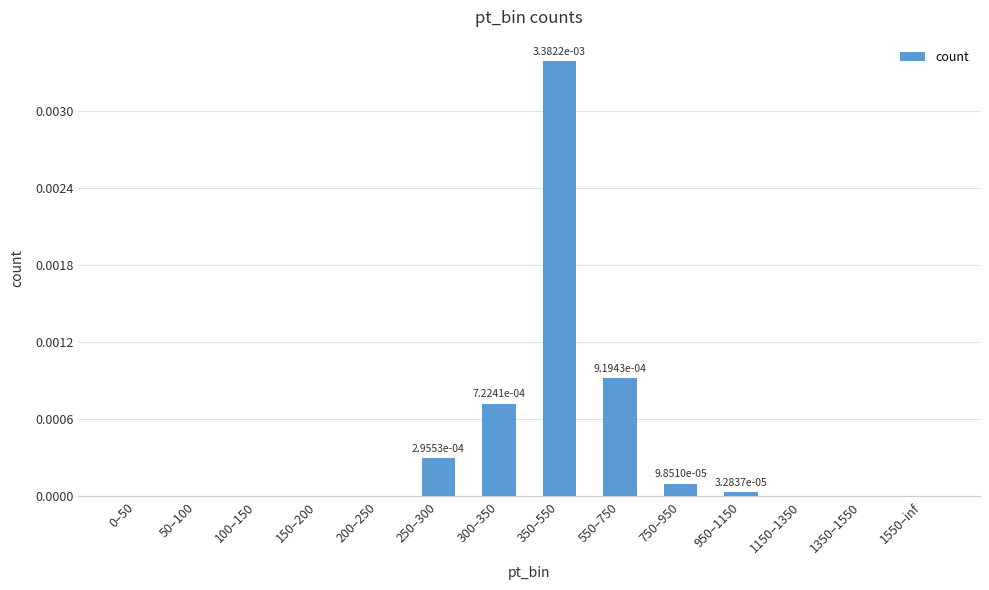

Between 250–300 and 1150–1350, which is larger?

250–300